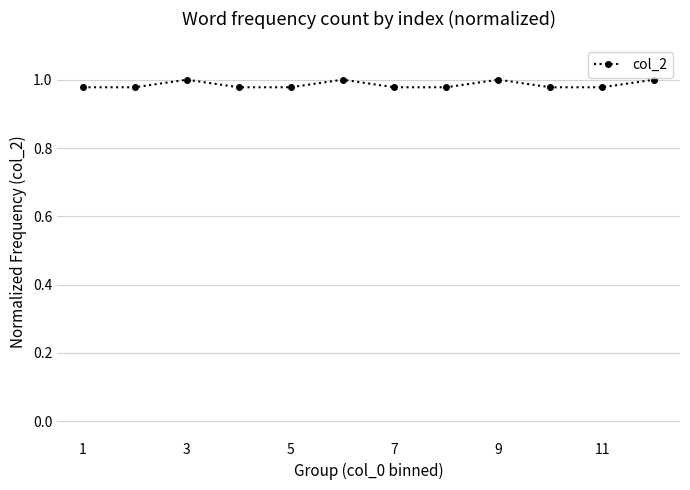

True or false: there are more than 0 points higher than both neighbors.

True